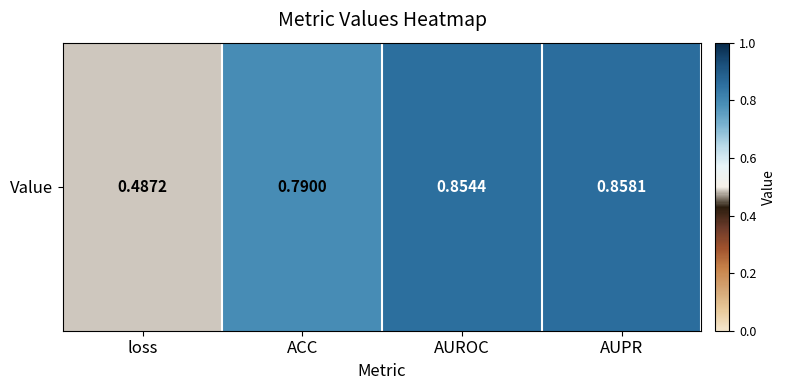

Which label corresponds to the smallest value in the chart?

loss